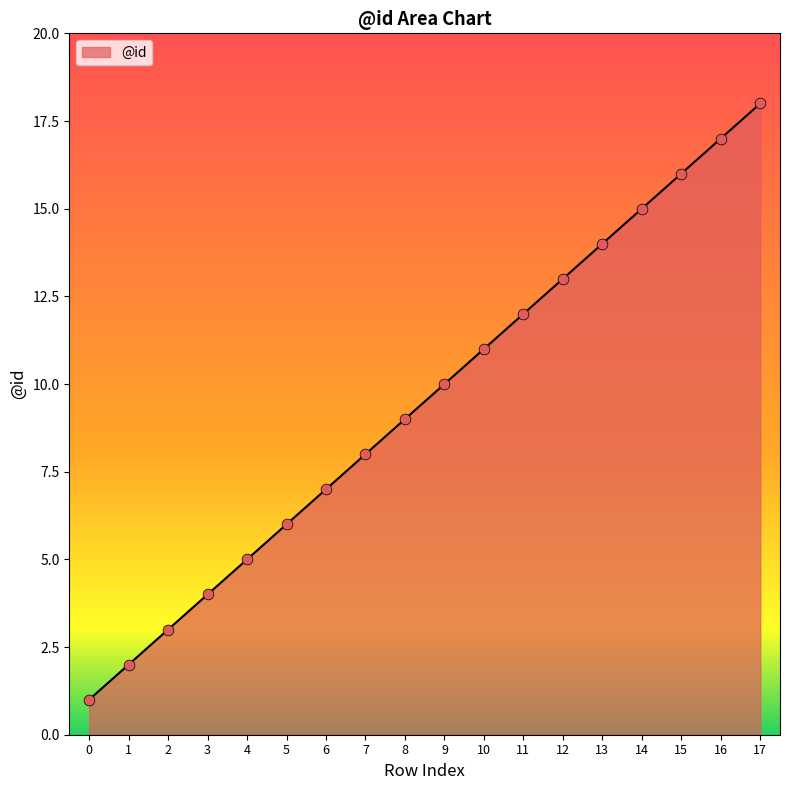

Approximately how many times larger is the value at 7 compared to 9?

0.8